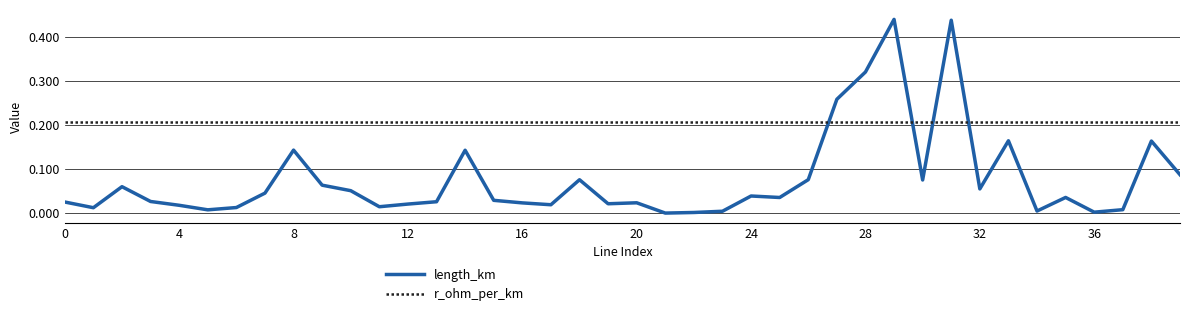

After their last crossing, which series has the higher values: r_ohm_per_km or length_km?

r_ohm_per_km